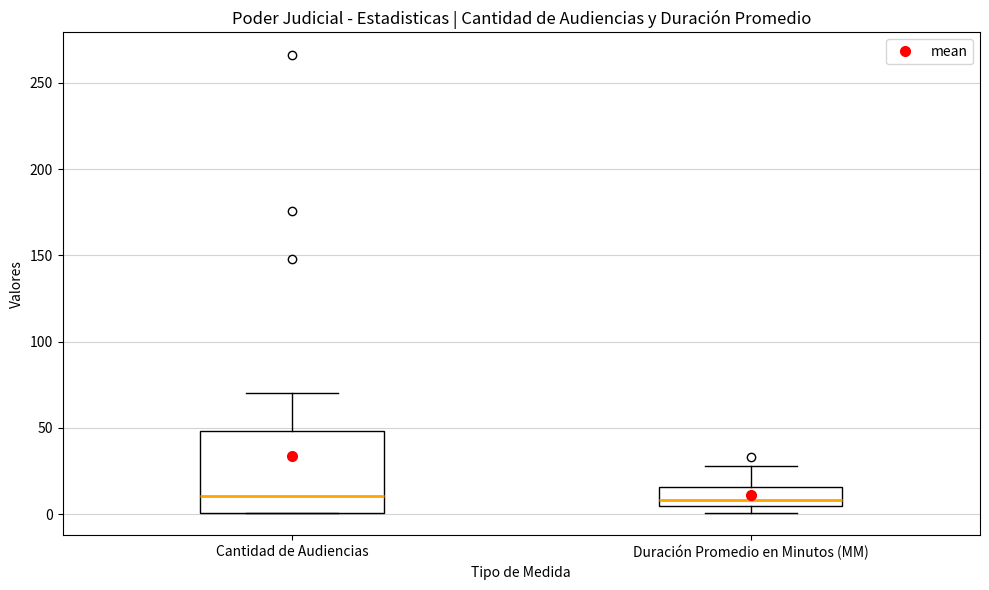

Which box is the tallest, from its lower edge to its upper edge?

Cantidad de Audiencias